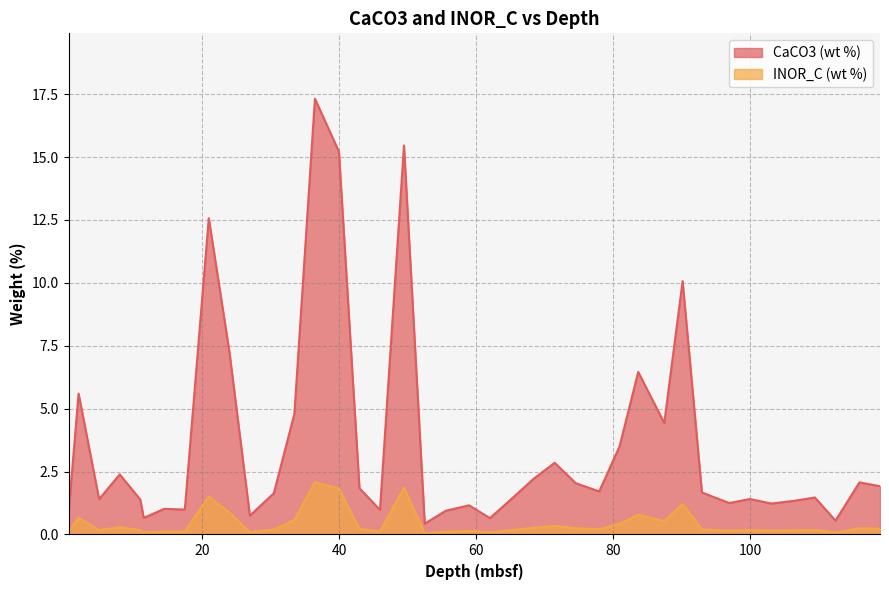

True or false: CaCO3 (wt %) has more than 0 interior local peaks.

True